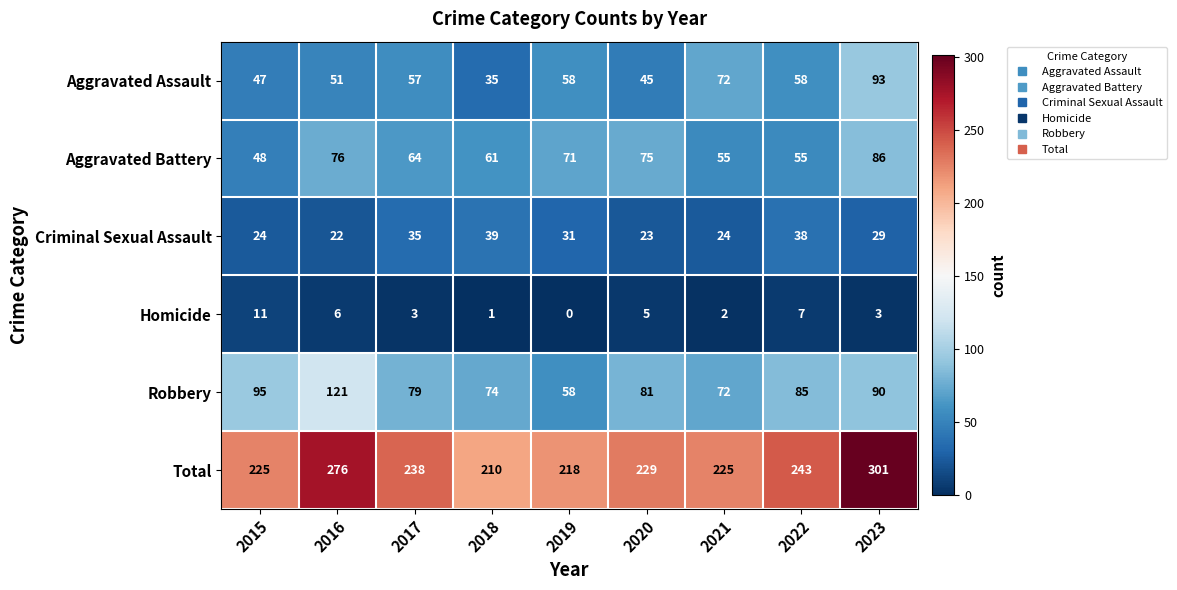

What value does the Total series have at 2022?

243